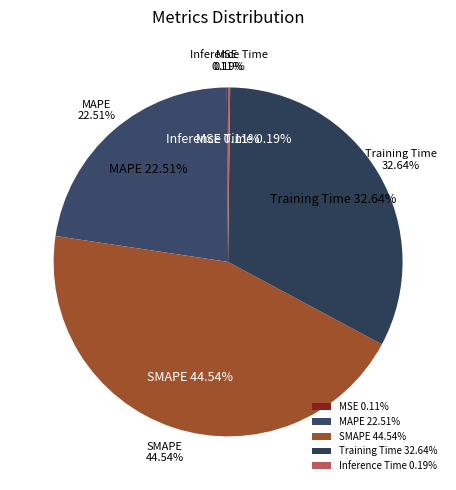

Is there any slice that represents more than half of the pie?

No